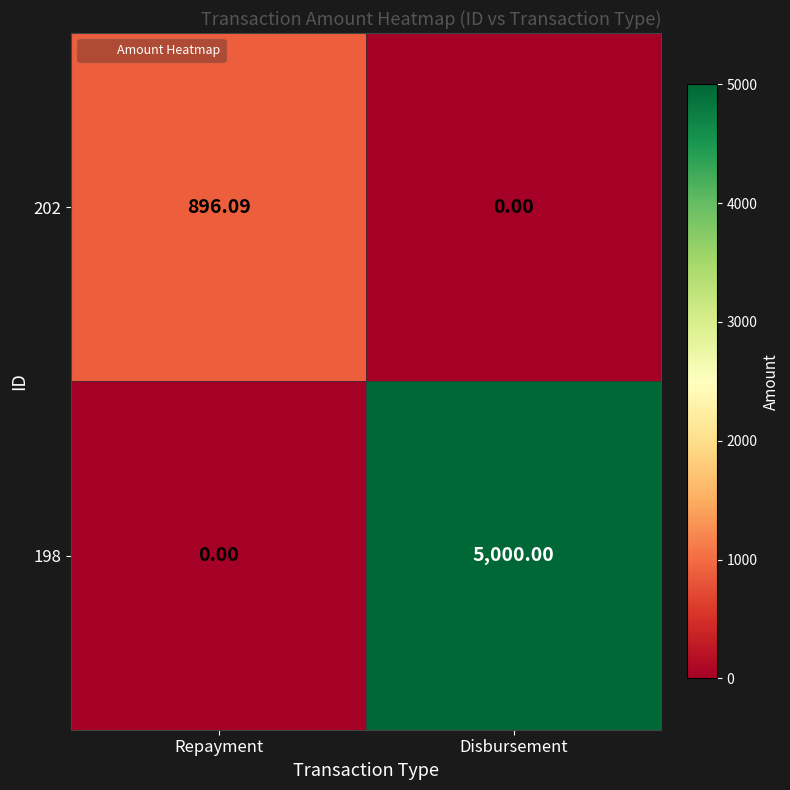

At Repayment, list the series in order from smallest to largest.

198, 202